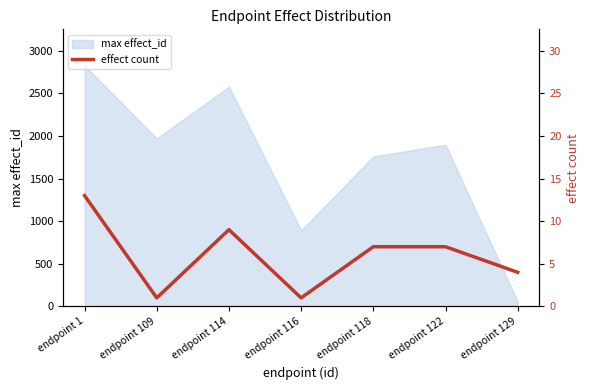

What is the average value?

6